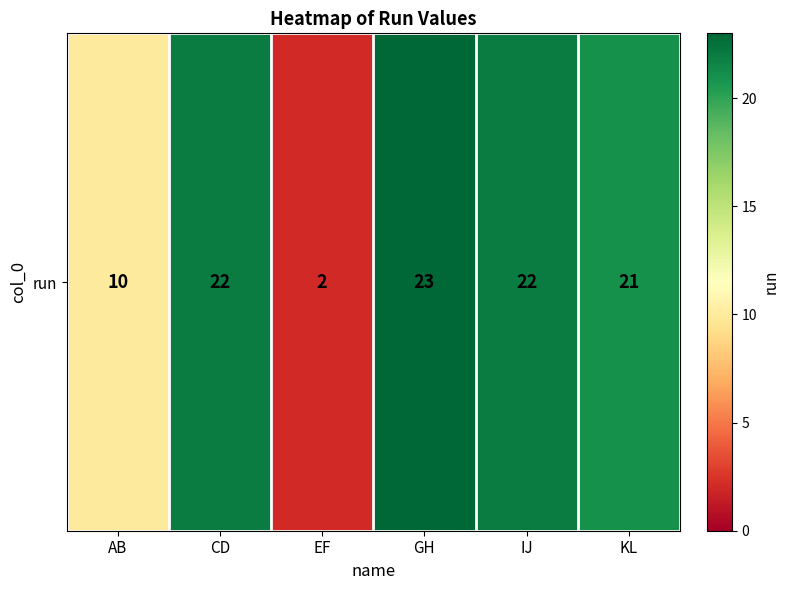

Rank the categories by value from highest to lowest.

GH, CD, IJ, KL, AB, EF